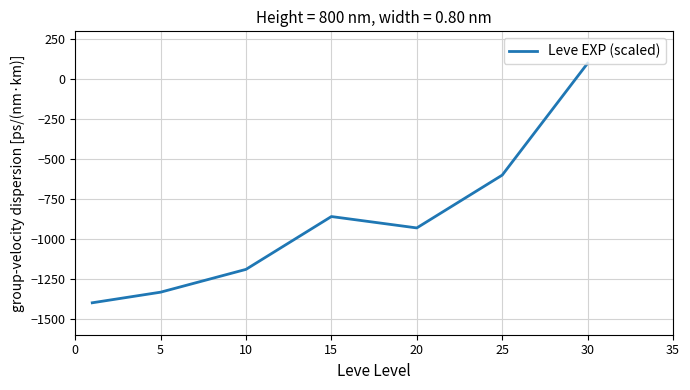

What is the minimum value shown in the chart?

-1400.0